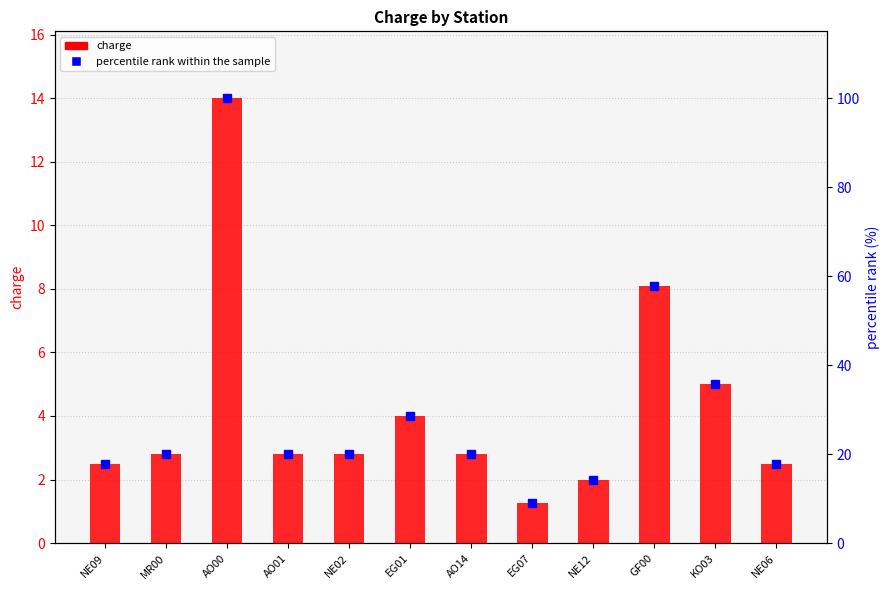

What is the difference between the charge values at EG07 and NE12?

0.8